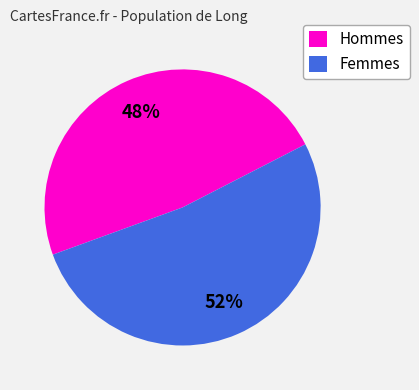

Which category has the biggest portion of the pie?

Femmes